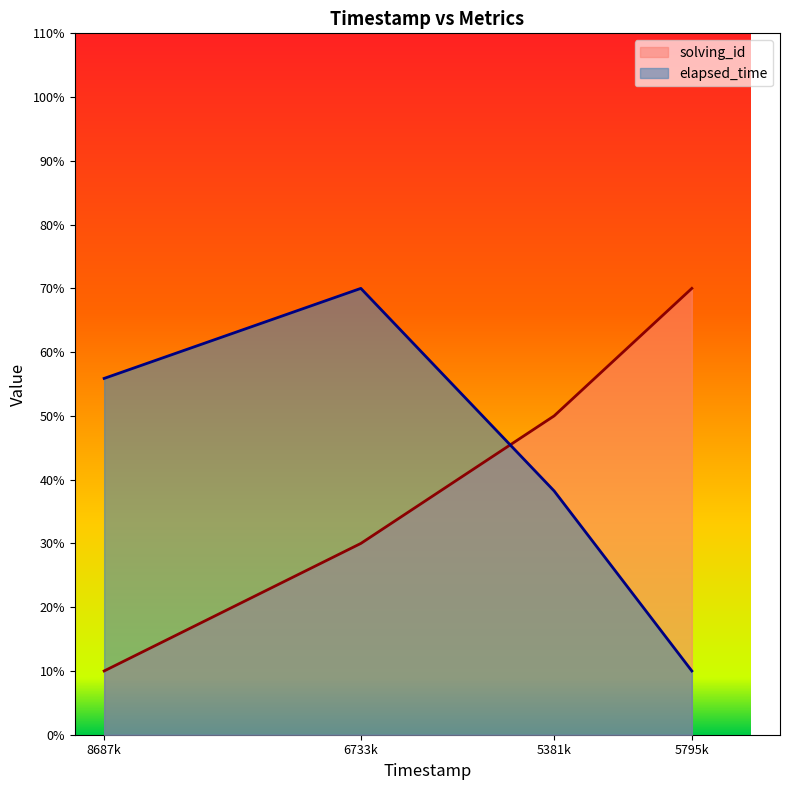

How many lines are shown in the chart?

2